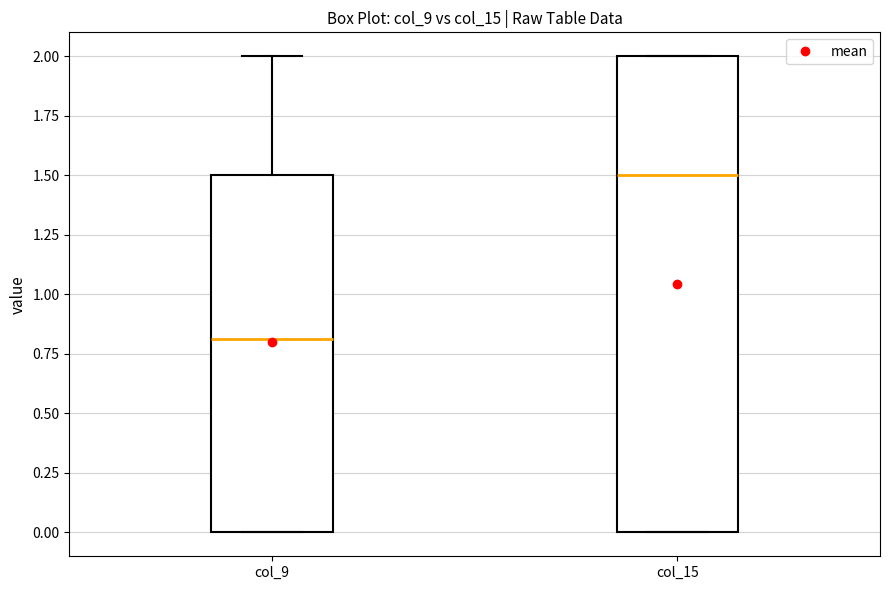

Which box has the lowest median line?

col_9